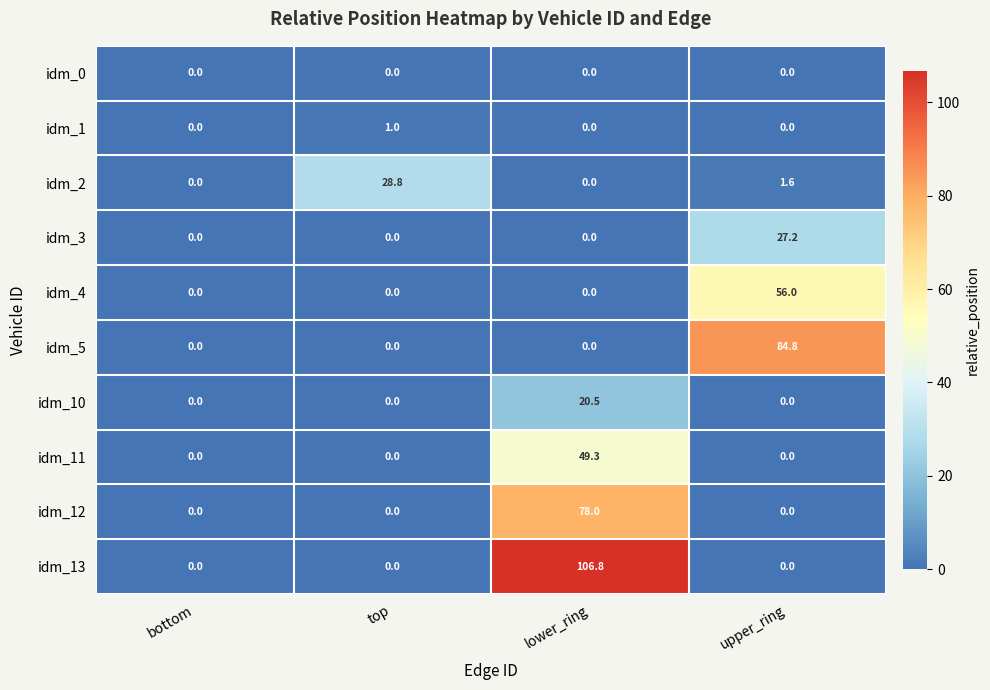

What is the difference between the highest and lowest values at lower_ring?

106.8